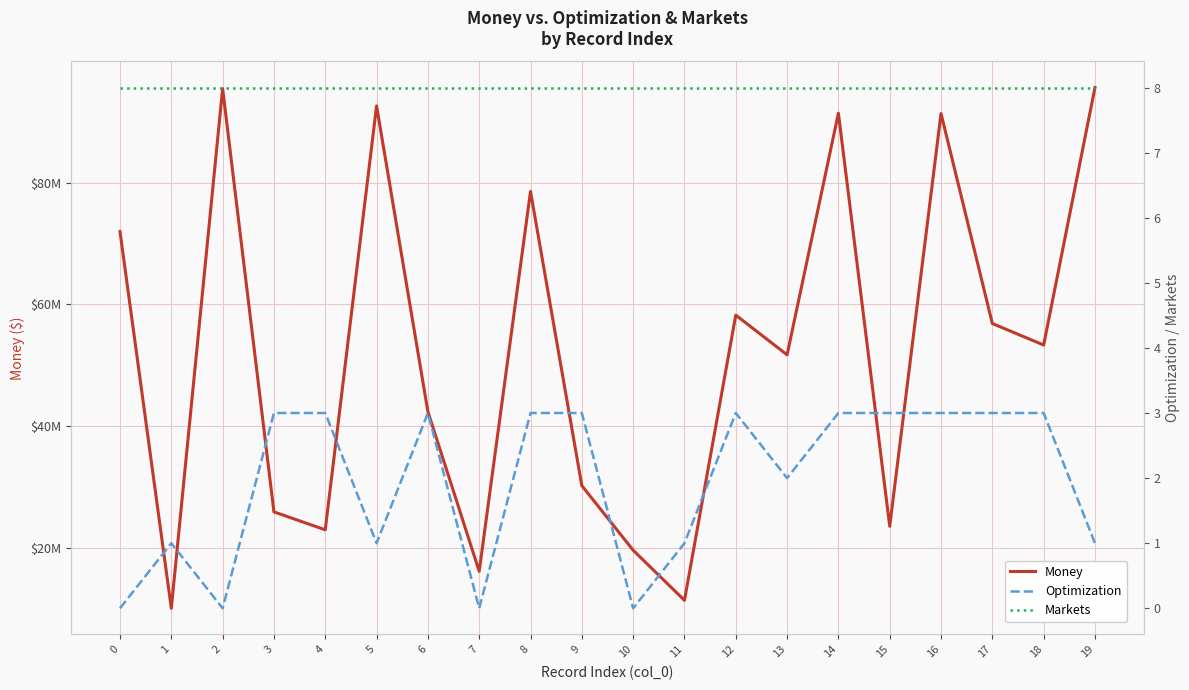

What value does the Money series have at 16, to the nearest 100?

91358100